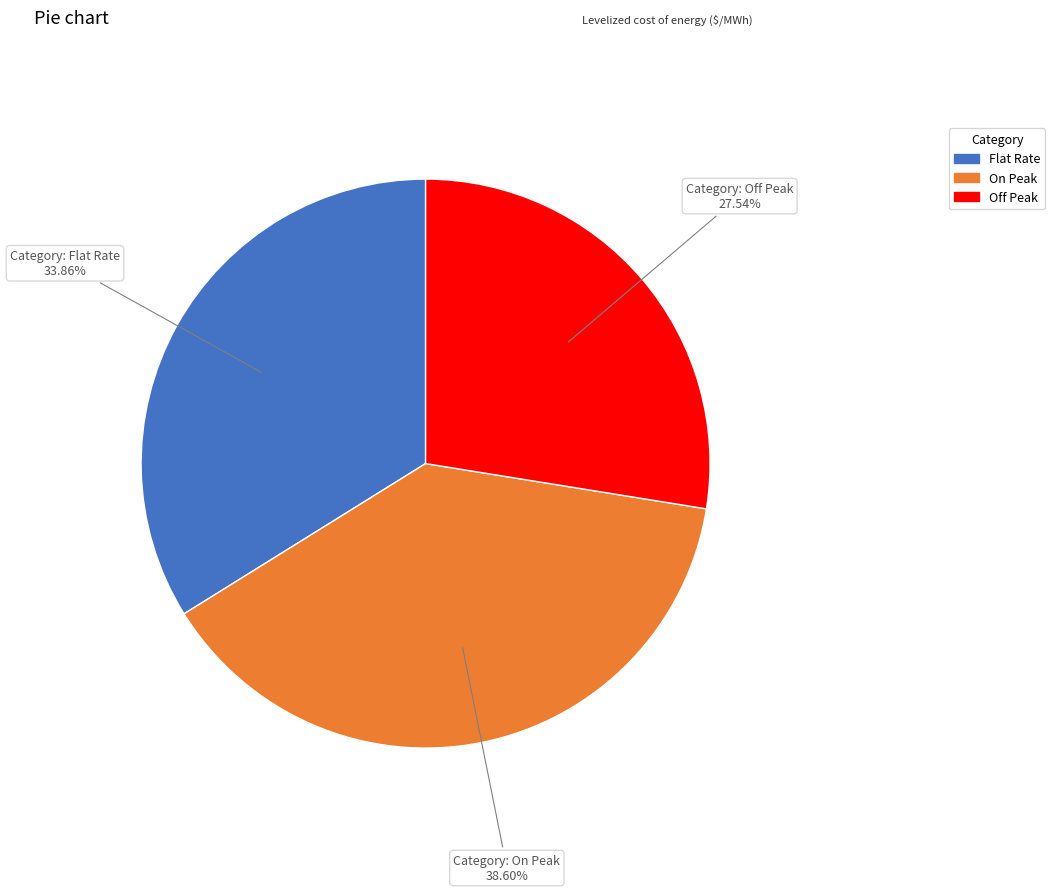

To the nearest percent, what is the average slice percentage?

33%